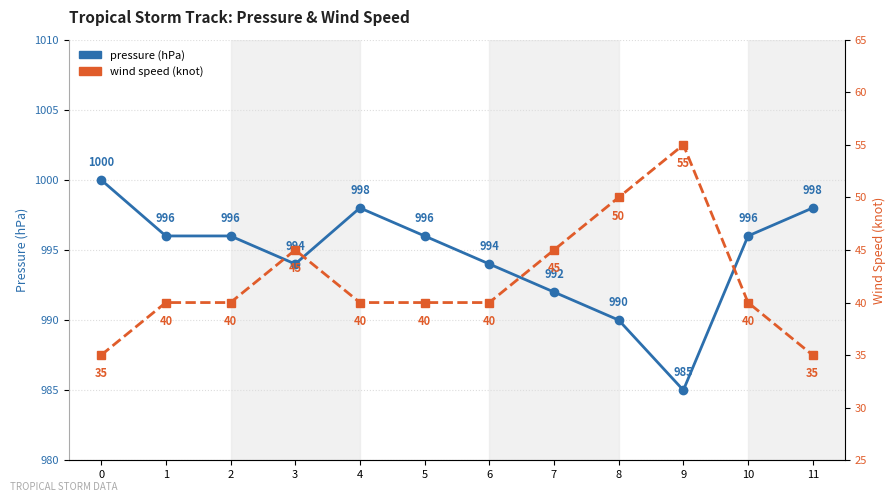

Where is the first local maximum for pressure (hPa)?

4